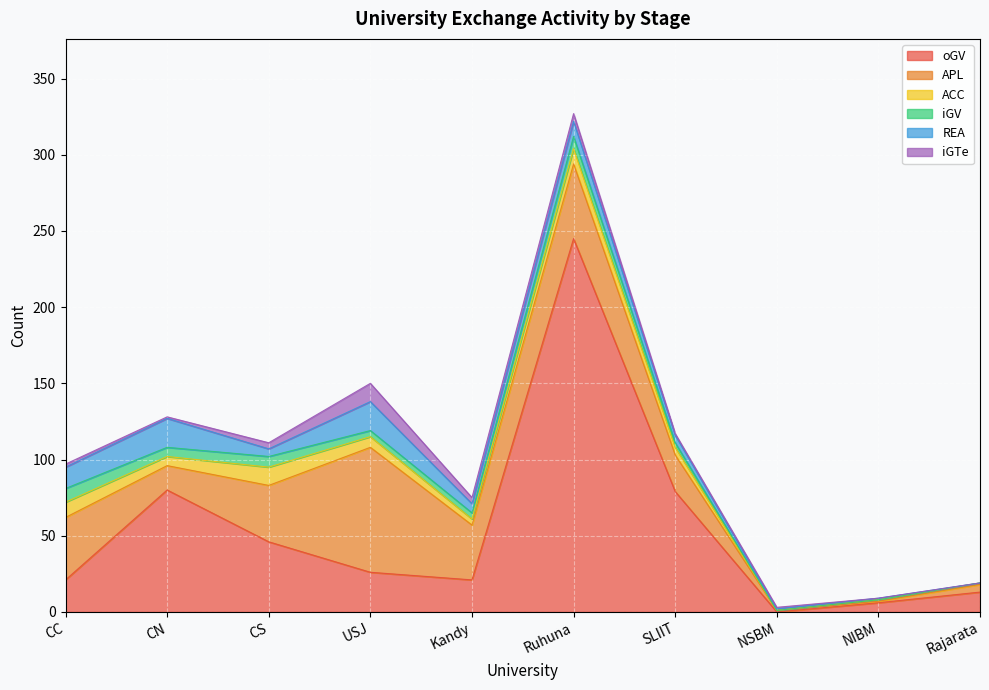

Which series changed the most between SLIIT and NSBM?

oGV